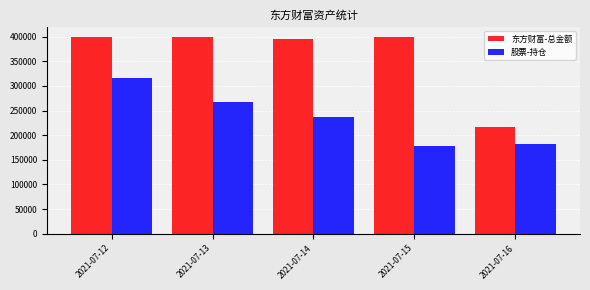

What is the smallest value displayed?

178125.0